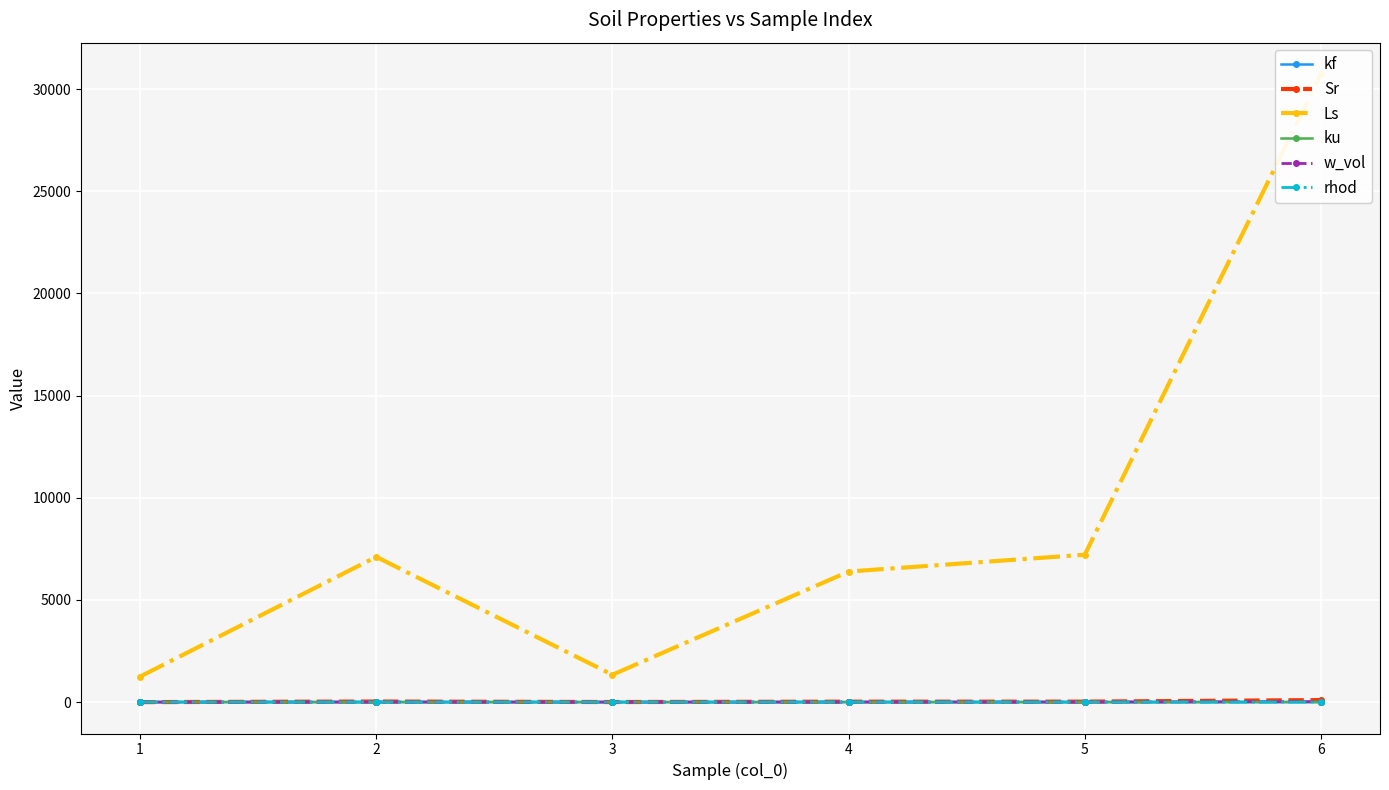

What is the sum of all ku values?

7.4